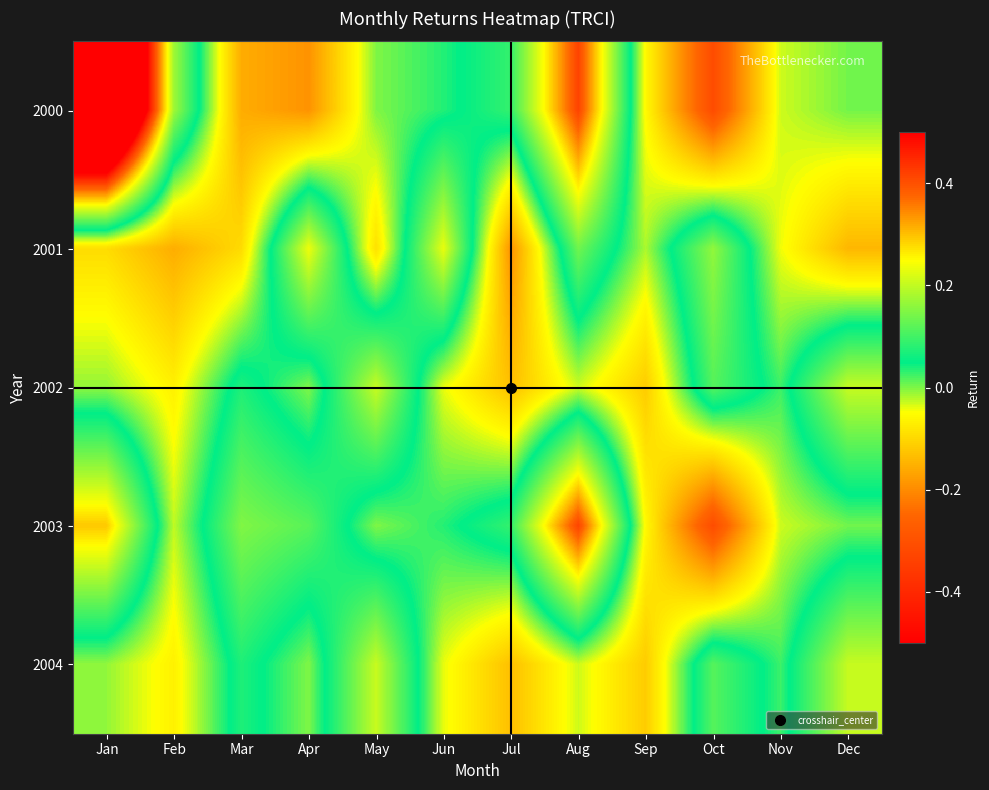

At which category is the sum across all series the highest?

Jan